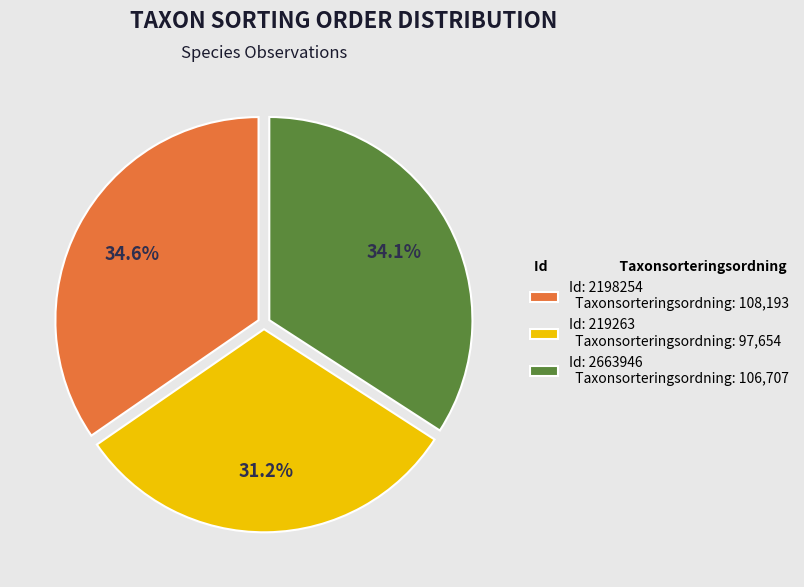

How many slices are in this pie chart?

3